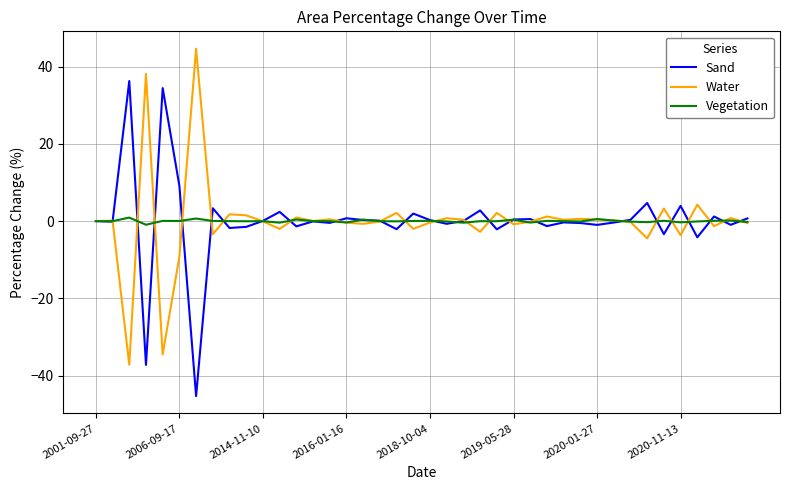

Rank the series by their maximum value, from highest to lowest.

Water, Sand, Vegetation